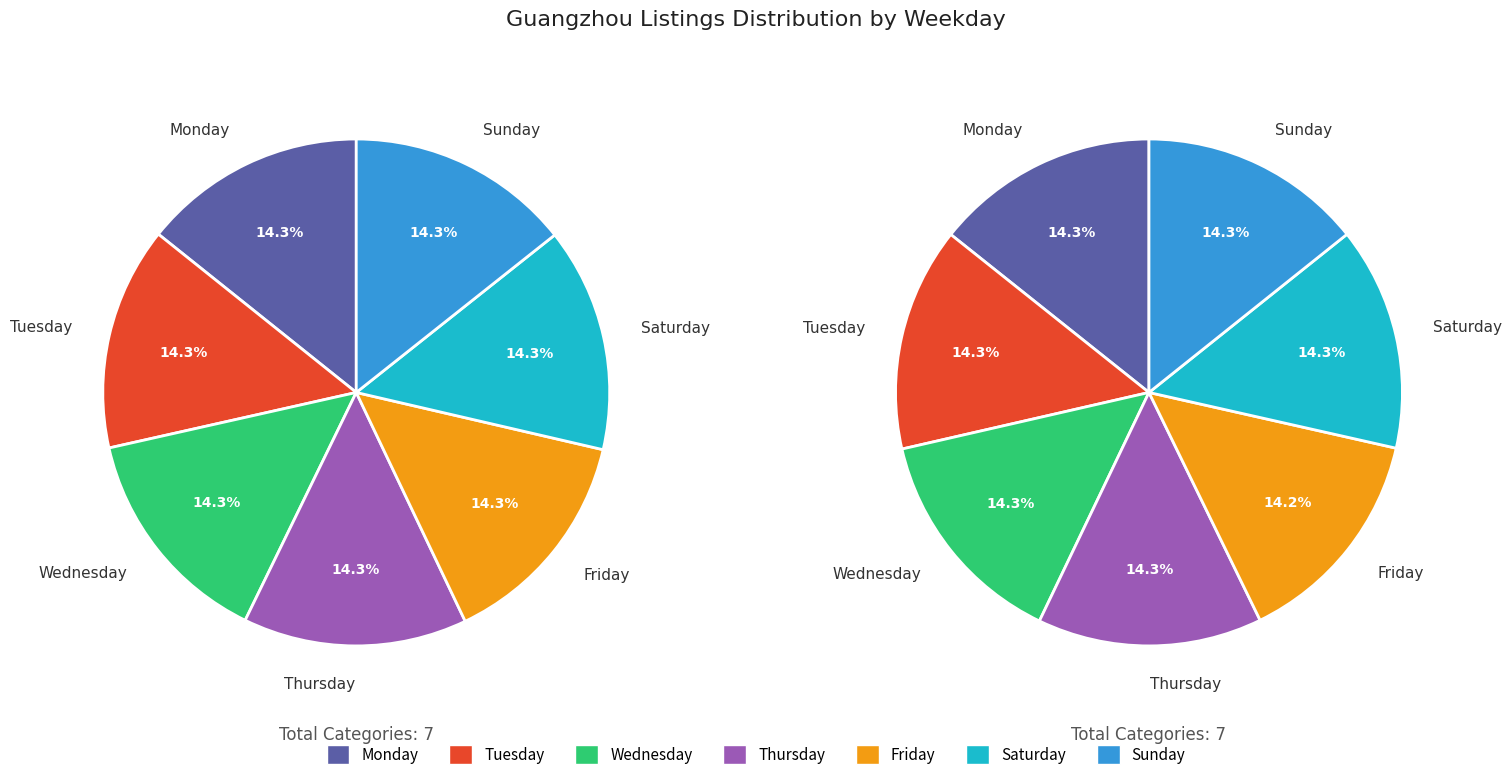

How many slices are in this pie chart?

7